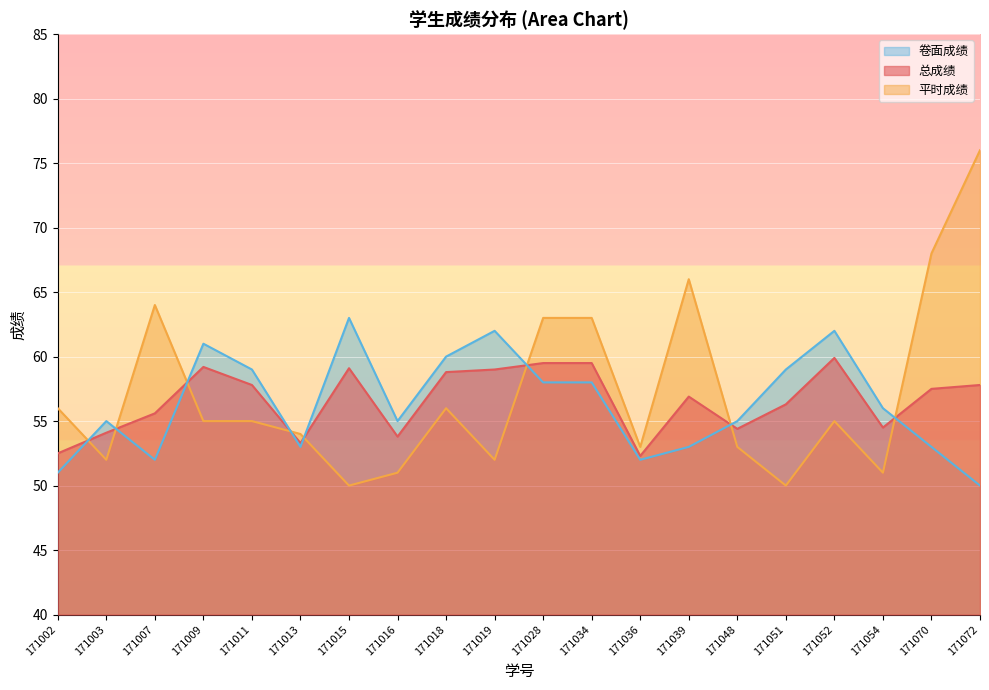

How many lines are shown in the chart?

3